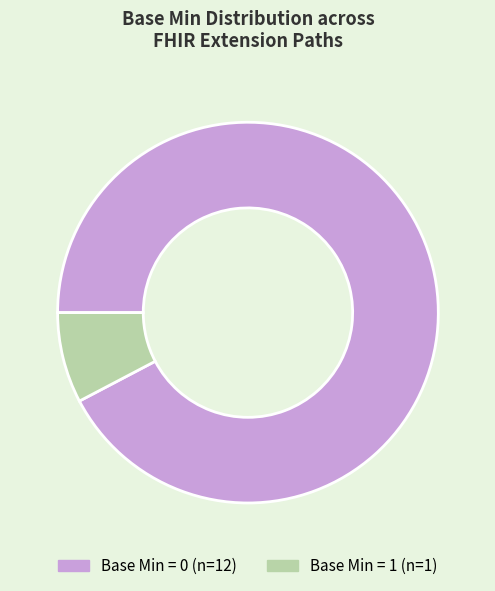

Is there any slice that represents more than half of the pie?

Yes